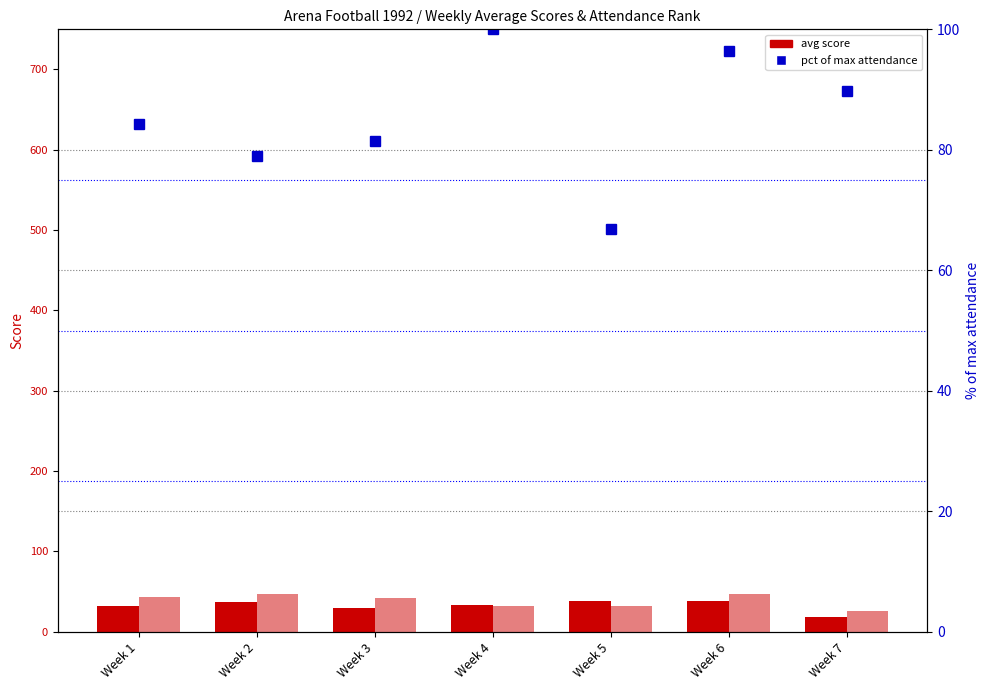

At which category is the sum across all series the highest?

Week 6